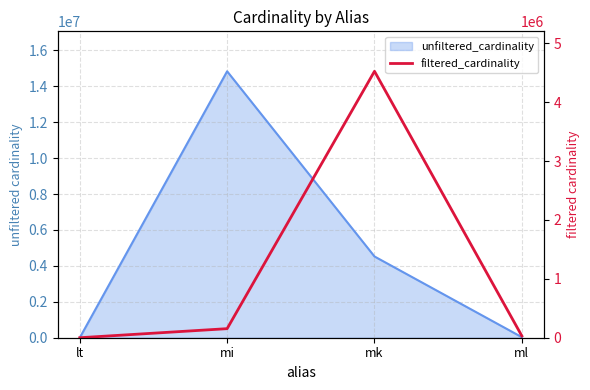

List the labels in order of value, smallest first.

lt, ml, mi, mk